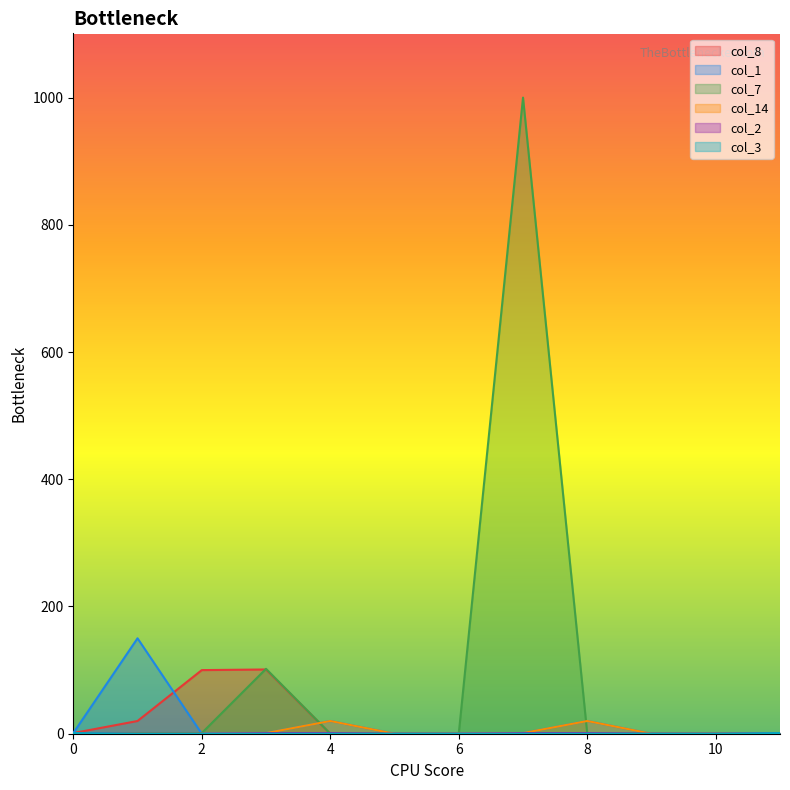

Reading left to right, transcribe all the data shown in this chart.

col_8: 1	20	100	101	0	0	0	0	0	0	0	1
col_1: 1	150	0	1	20	0	0	1	20	0	0	1
col_7: 1	1	1	102	0	0	0	1000	0	0	0	1
col_14: 1	0	0	1	20	0	0	1	20	0	0	1
col_2: 1	0	0	1	1	0	0	1	1	0	0	1
col_3: 1	0	0	0	0	0	0	0	0	0	0	1